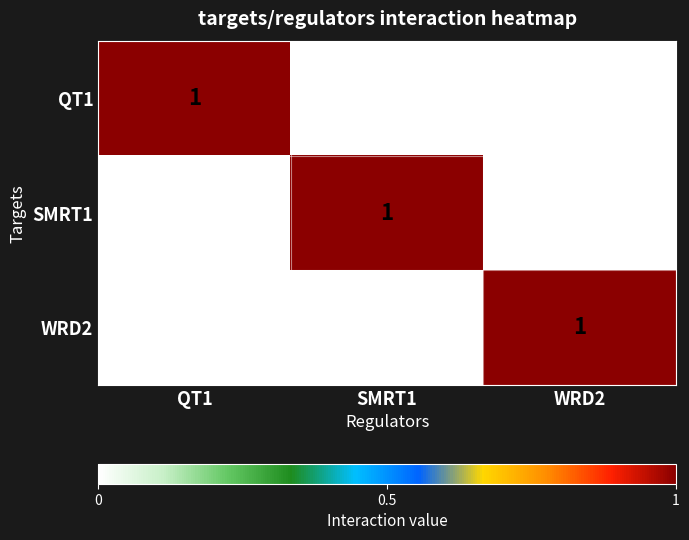

Reading left to right, list all the values displayed in this chart.

QT1: 1	0	0
SMRT1: 0	1	0
WRD2: 0	0	1